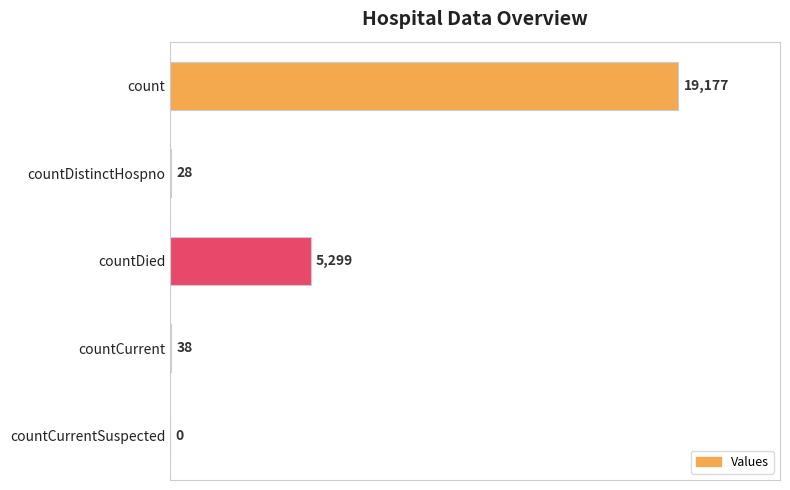

How many categories are shown in the chart?

5